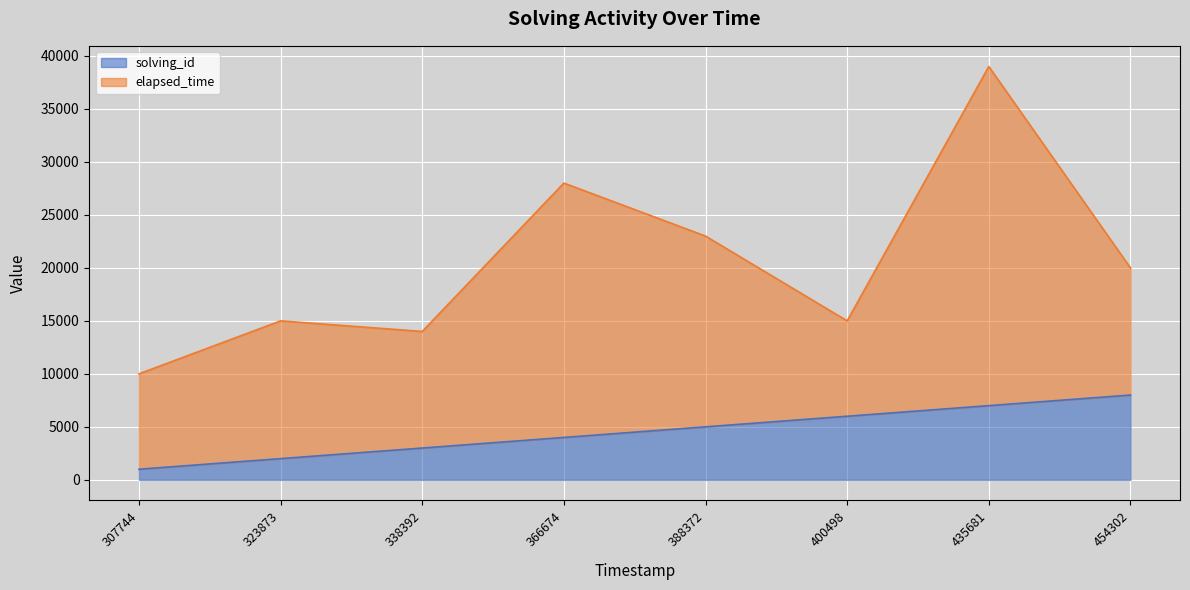

List the labels in order of solving_id value, largest first.

454302, 435681, 400498, 388372, 366674, 338392, 323873, 307744